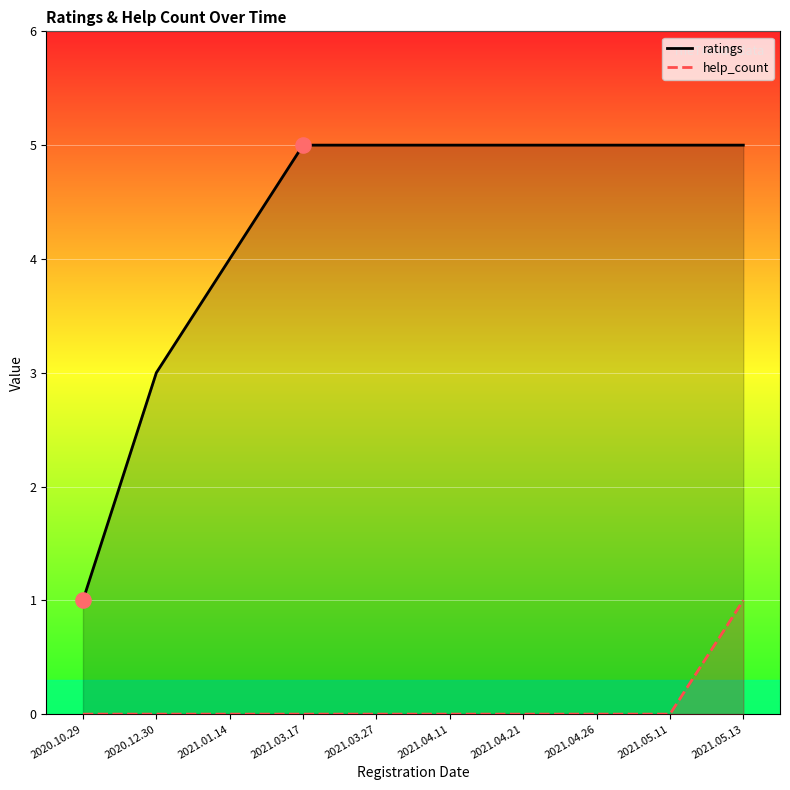

At which category is the sum across all series the highest?

2021.05.13